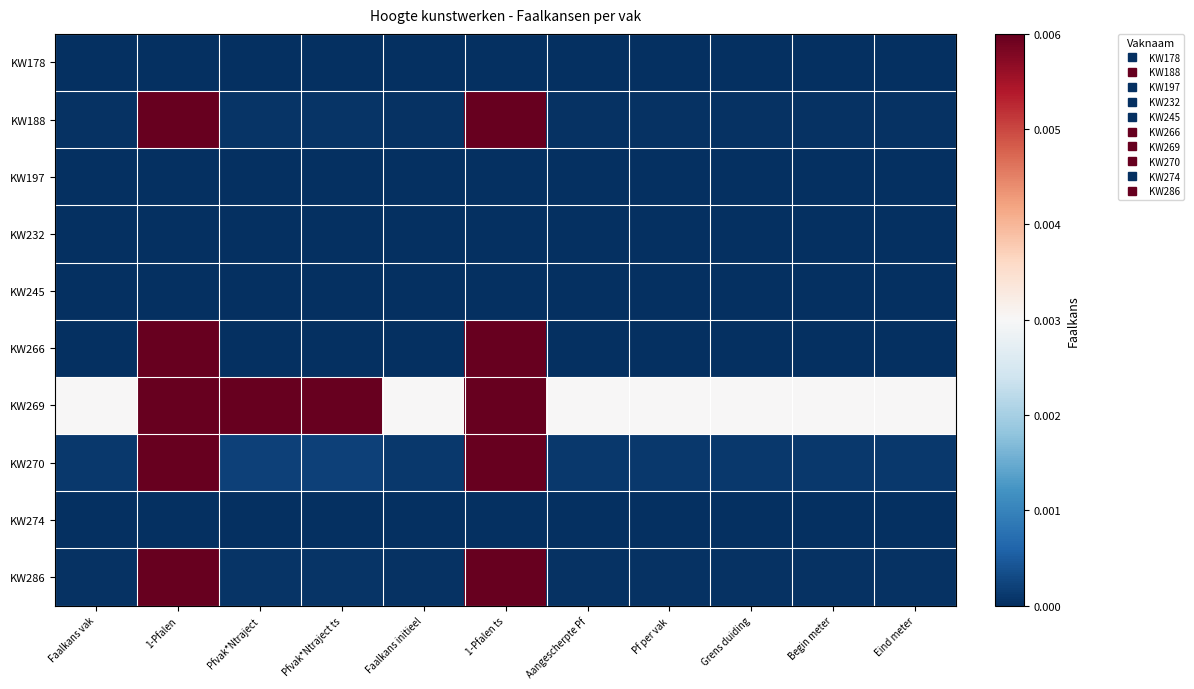

Reading left to right, extract all data points from this chart.

KW178: Faalkans vak=0.0	1-Pfalen=0.0	Pfvak*Ntraject=0.0	Pfvak*Ntraject ts=0.0	Faalkans initieel=0.0	1-Pfalen ts=0.0	Aangescherpte Pf=0.0	Pf per vak=0.0	Grens duiding=0.0	Begin meter=0.0	Eind meter=0.0
KW188: Faalkans vak=0.0	1-Pfalen=1.0	Pfvak*Ntraject=0.0	Pfvak*Ntraject ts=0.0	Faalkans initieel=0.0	1-Pfalen ts=1.0	Aangescherpte Pf=0.0	Pf per vak=0.0	Grens duiding=0.0	Begin meter=0.0	Eind meter=0.0
KW197: Faalkans vak=0.0	1-Pfalen=0.0	Pfvak*Ntraject=0.0	Pfvak*Ntraject ts=0.0	Faalkans initieel=0.0	1-Pfalen ts=0.0	Aangescherpte Pf=0.0	Pf per vak=0.0	Grens duiding=0.0	Begin meter=0.0	Eind meter=0.0
KW232: Faalkans vak=0.0	1-Pfalen=0.0	Pfvak*Ntraject=0.0	Pfvak*Ntraject ts=0.0	Faalkans initieel=0.0	1-Pfalen ts=0.0	Aangescherpte Pf=0.0	Pf per vak=0.0	Grens duiding=0.0	Begin meter=0.0	Eind meter=0.0
KW245: Faalkans vak=0.0	1-Pfalen=0.0	Pfvak*Ntraject=0.0	Pfvak*Ntraject ts=0.0	Faalkans initieel=0.0	1-Pfalen ts=0.0	Aangescherpte Pf=0.0	Pf per vak=0.0	Grens duiding=0.0	Begin meter=0.0	Eind meter=0.0
KW266: Faalkans vak=0.0	1-Pfalen=1.0	Pfvak*Ntraject=0.0	Pfvak*Ntraject ts=0.0	Faalkans initieel=0.0	1-Pfalen ts=1.0	Aangescherpte Pf=0.0	Pf per vak=0.0	Grens duiding=0.0	Begin meter=0.0	Eind meter=0.0
KW269: Faalkans vak=0.0	1-Pfalen=1.0	Pfvak*Ntraject=0.0	Pfvak*Ntraject ts=0.0	Faalkans initieel=0.0	1-Pfalen ts=1.0	Aangescherpte Pf=0.0	Pf per vak=0.0	Grens duiding=0.0	Begin meter=0.0	Eind meter=0.0
KW270: Faalkans vak=0.0	1-Pfalen=1.0	Pfvak*Ntraject=0.0	Pfvak*Ntraject ts=0.0	Faalkans initieel=0.0	1-Pfalen ts=1.0	Aangescherpte Pf=0.0	Pf per vak=0.0	Grens duiding=0.0	Begin meter=0.0	Eind meter=0.0
KW274: Faalkans vak=0.0	1-Pfalen=0.0	Pfvak*Ntraject=0.0	Pfvak*Ntraject ts=0.0	Faalkans initieel=0.0	1-Pfalen ts=0.0	Aangescherpte Pf=0.0	Pf per vak=0.0	Grens duiding=0.0	Begin meter=0.0	Eind meter=0.0
KW286: Faalkans vak=0.0	1-Pfalen=1.0	Pfvak*Ntraject=0.0	Pfvak*Ntraject ts=0.0	Faalkans initieel=0.0	1-Pfalen ts=1.0	Aangescherpte Pf=0.0	Pf per vak=0.0	Grens duiding=0.0	Begin meter=0.0	Eind meter=0.0